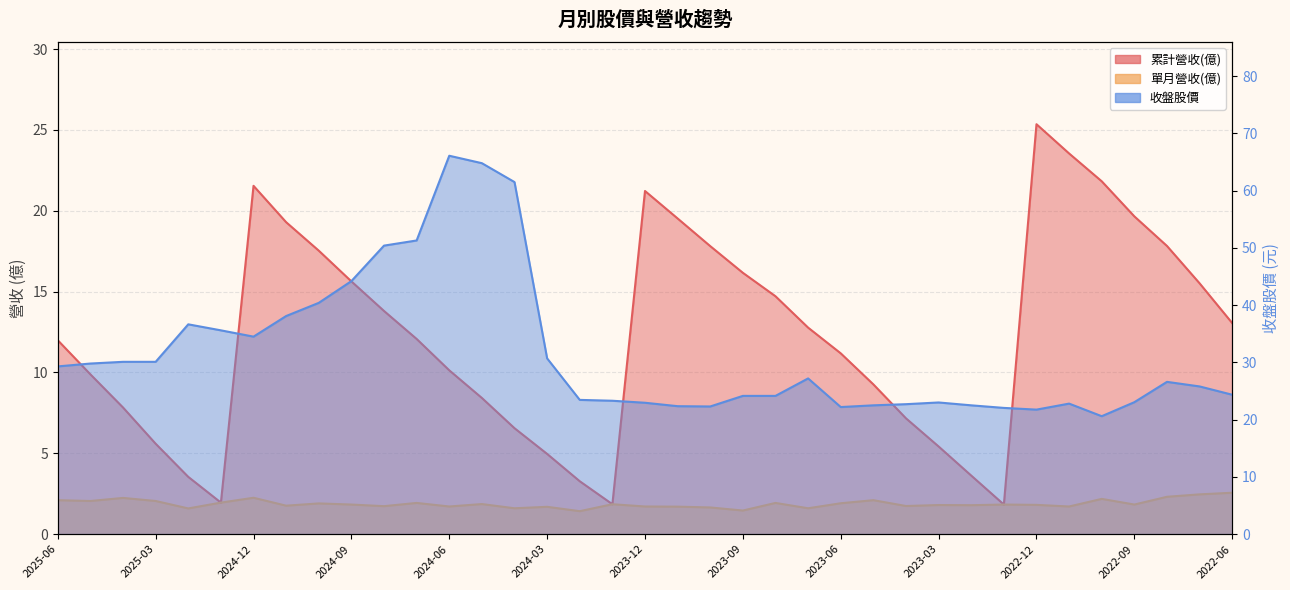

What is the approximate value of 累計營收(億) at 2022-10?

21.8